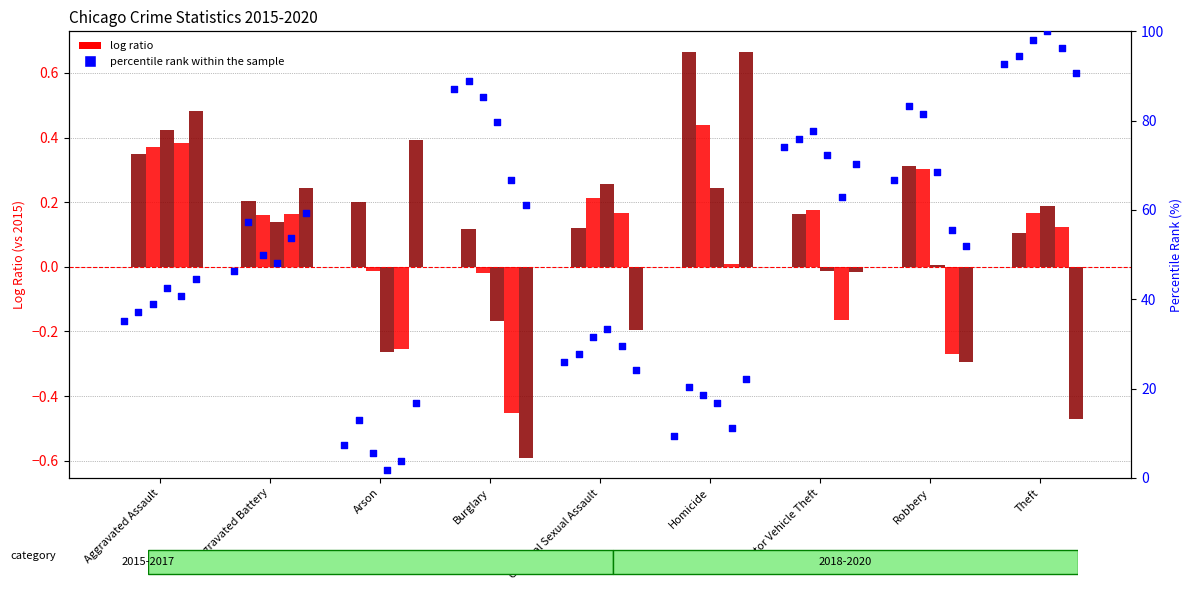

Which has a higher value, Theft or Arson?

Theft